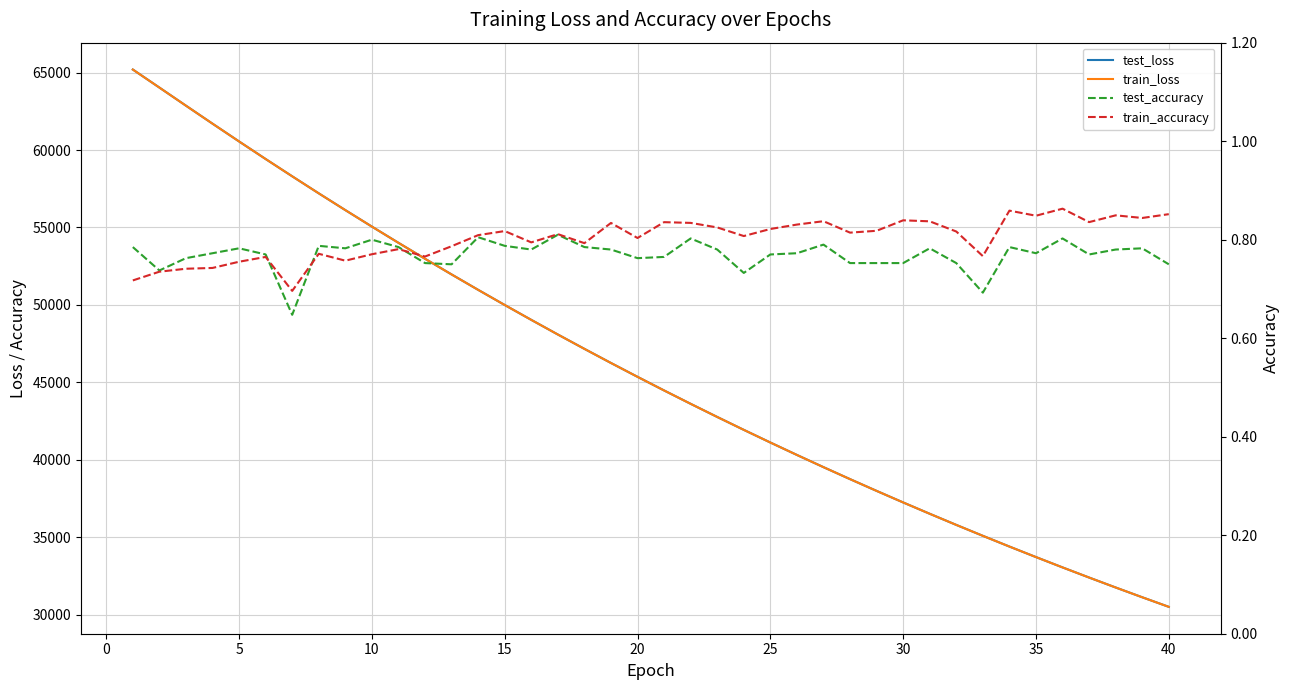

True or false: train_accuracy has more than 0 points higher than both neighbors.

True